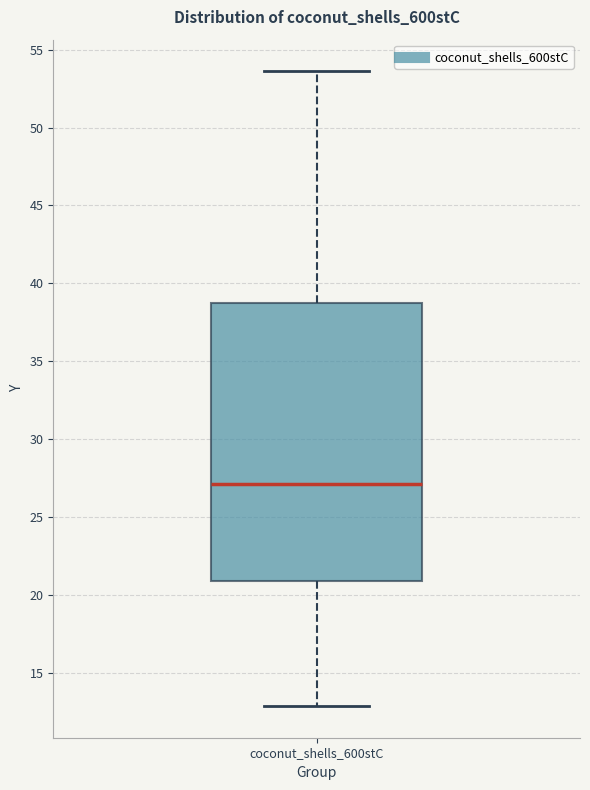

Transcribe this box plot: give where the median line is, the range the box spans, and where the two whiskers end, as read against the y-axis. The values are not printed on the chart, so give them approximately, as read against the axis.

median 27.0, box 21.0 to 38.5, whiskers 13.0 to 53.5